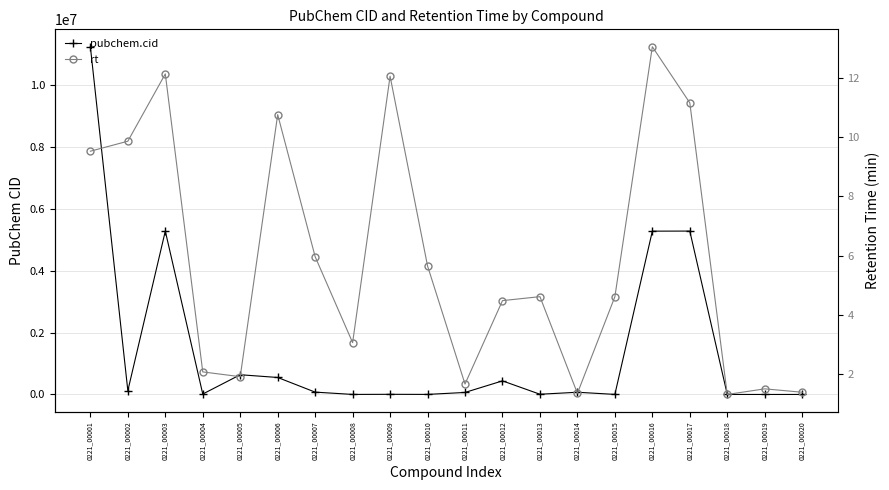

Which series has the largest total across all categories?

pubchem.cid